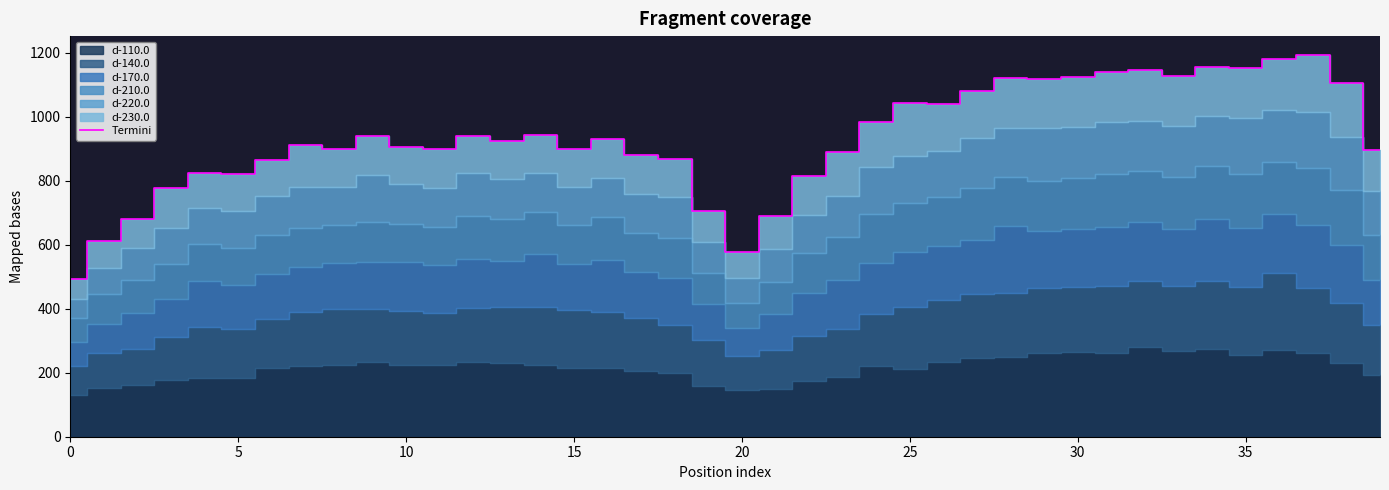

True or false: the data shows 704.9 at 28.

False